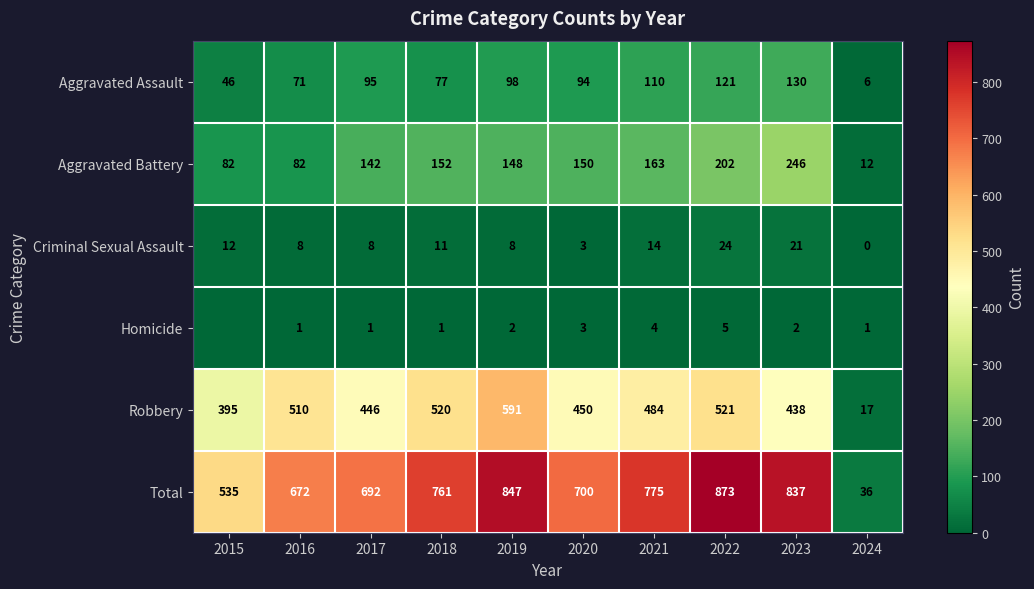

Where does the Aggravated Battery series first go above 150?

2018